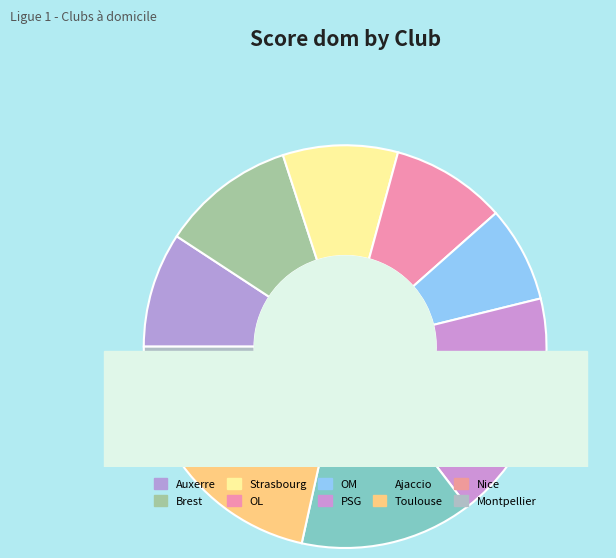

Is it true that Brest is 1% of the pie?

False